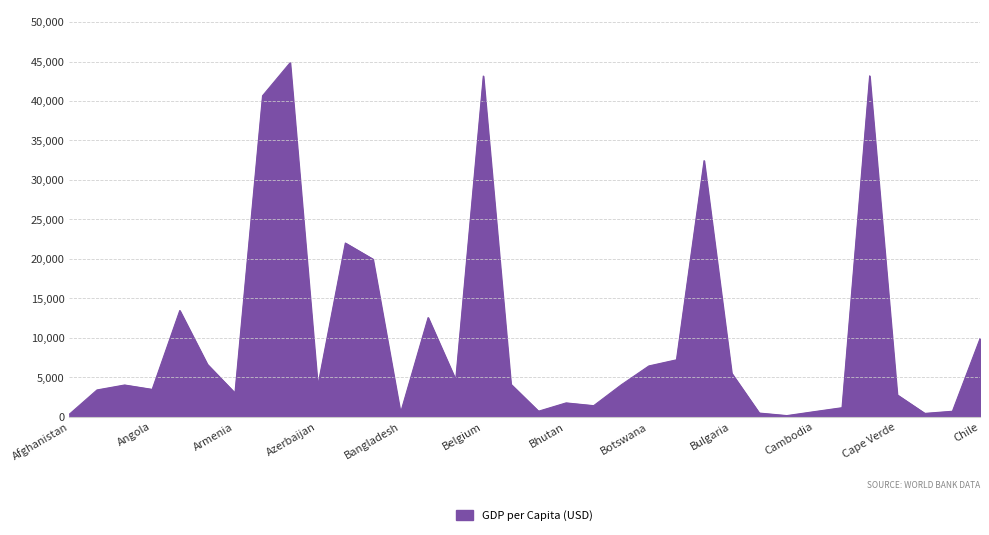

How many lines are shown in the chart?

1